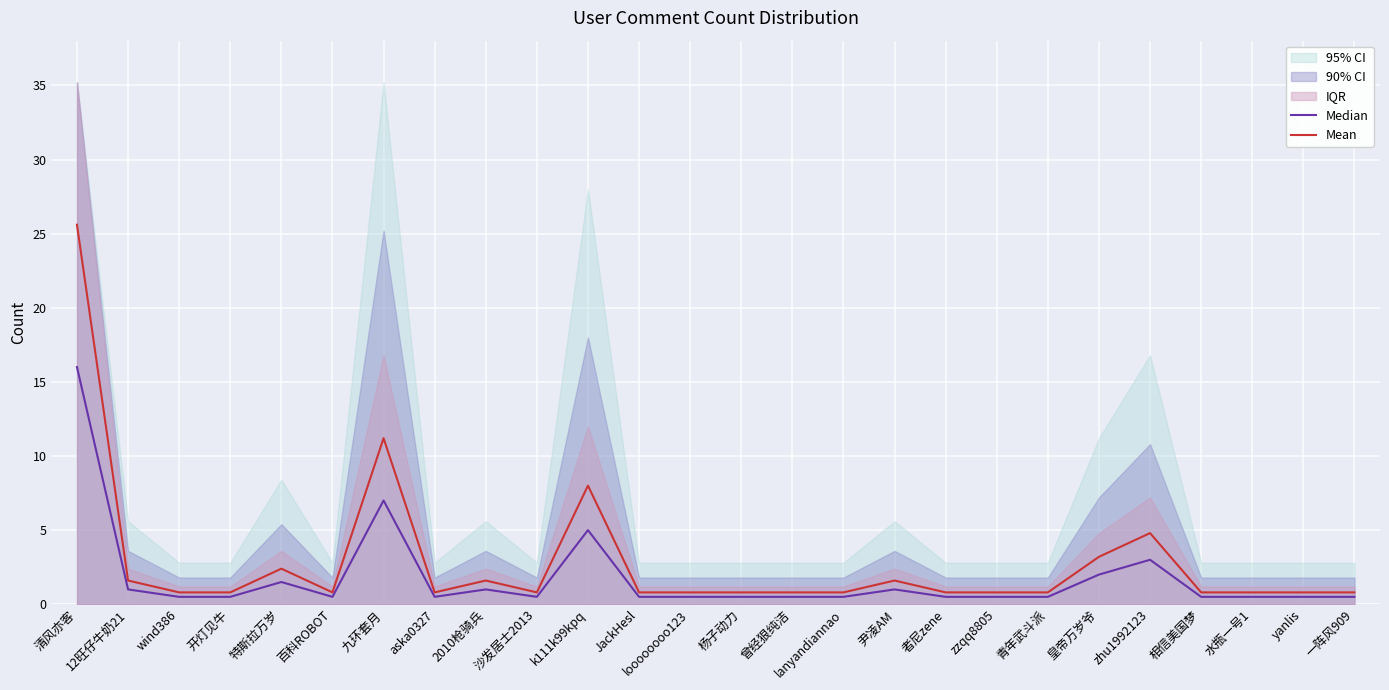

At which category does Mean reach its first local valley?

百科ROBOT